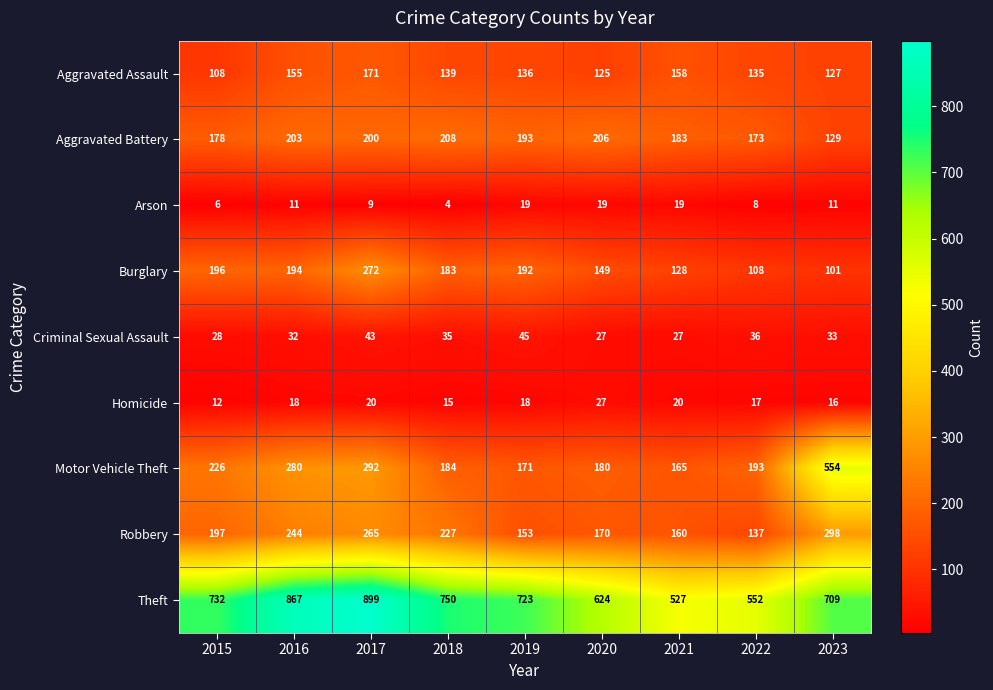

At which category does the chart reach its minimum across all series?

2018